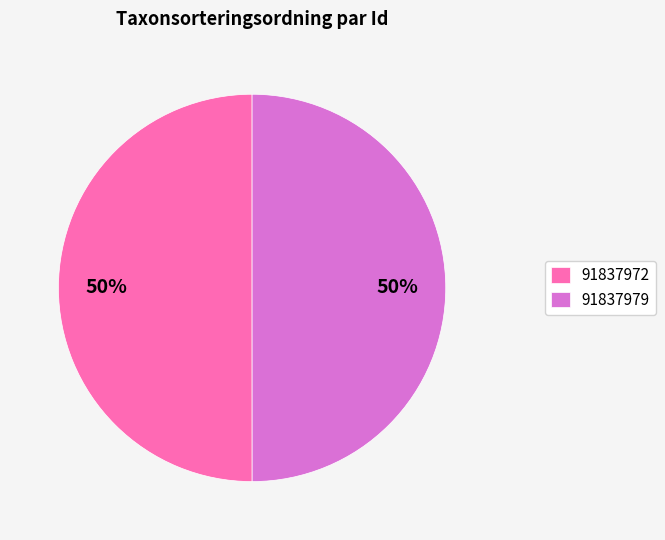

Is it true that 91837979 is 50% of the pie?

True